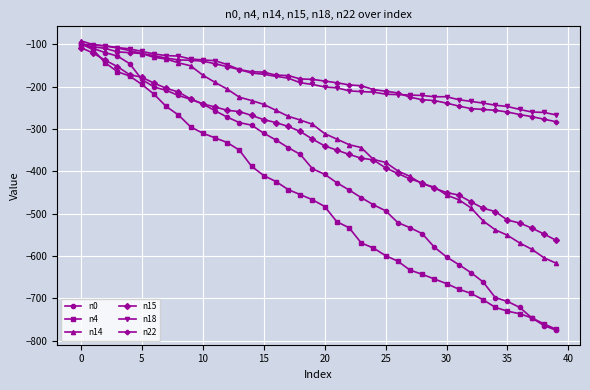

Which series has the largest range (max minus min)?

n0